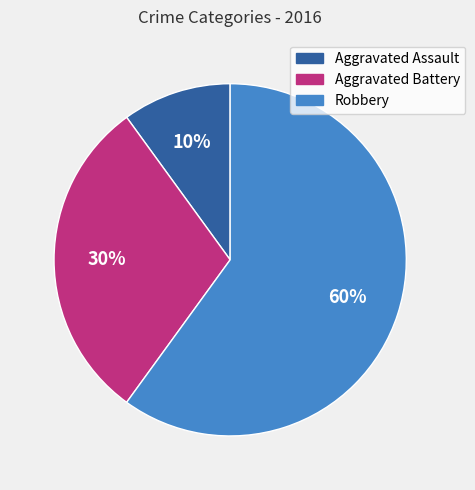

Which slice represents more than half of the pie?

Robbery